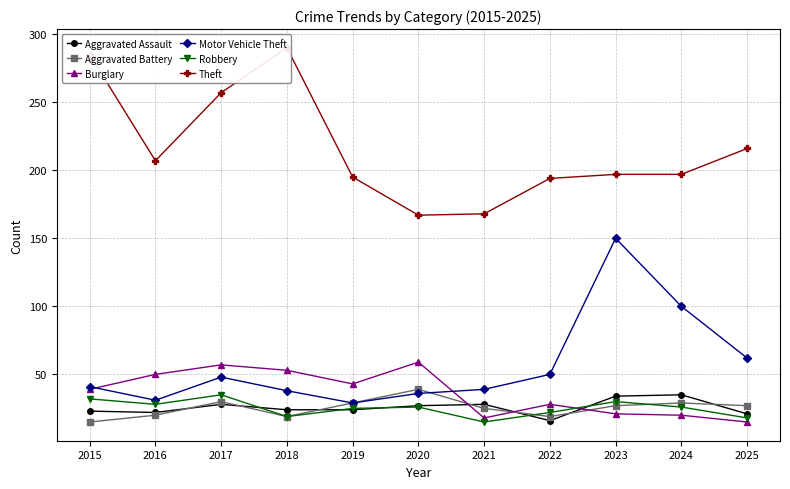

What is the spread (max minus min) of values at 2017?

229